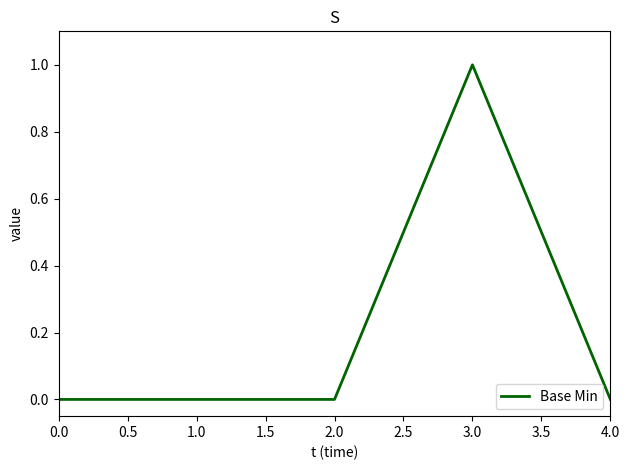

What is the greatest value displayed?

1